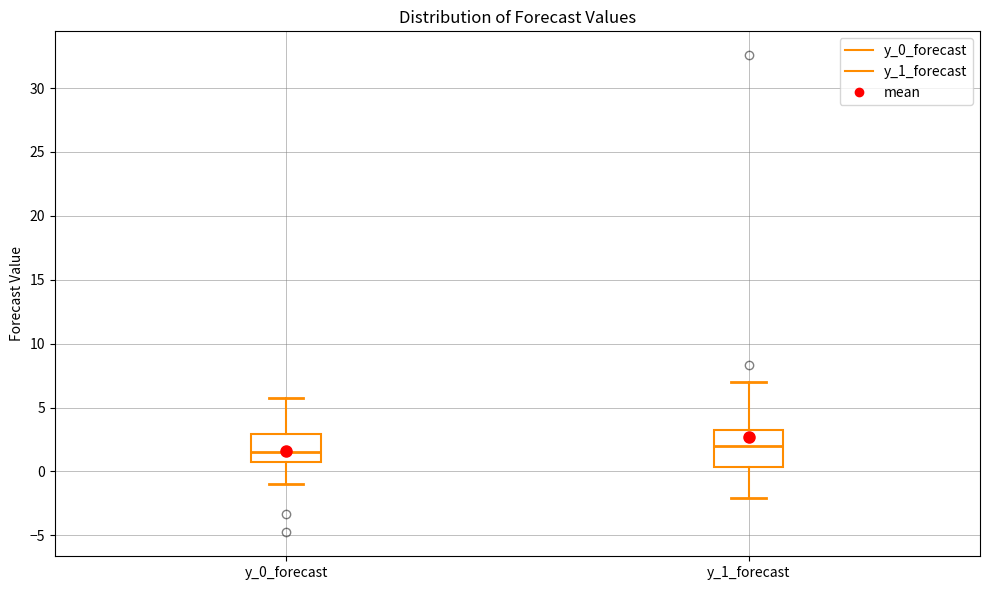

Where does the upper whisker of the box for y_0_forecast end on the y-axis? The values are not printed on the chart, so give them approximately, as read against the axis.

5.5